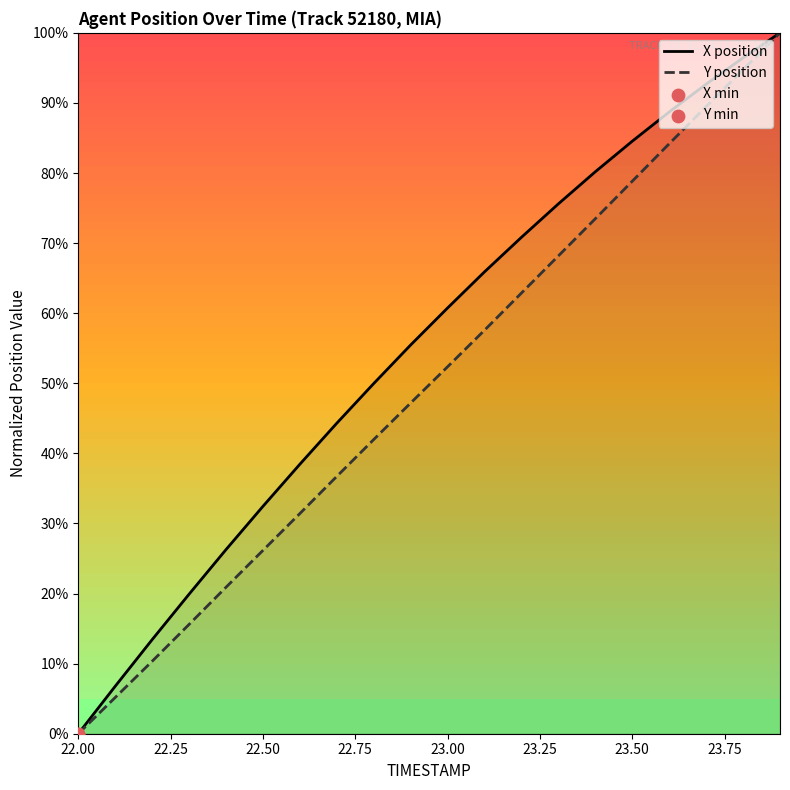

Which series has the largest total across all categories?

X position